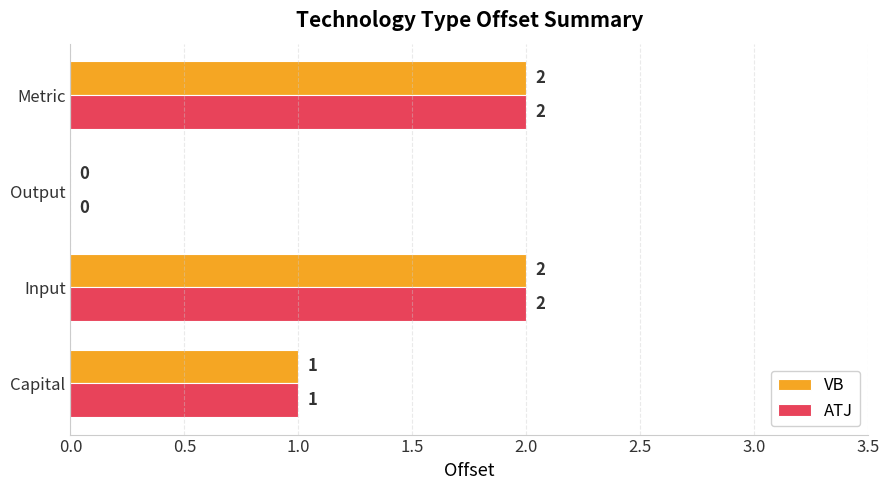

What are all the series names shown in the legend?

VB, ATJ